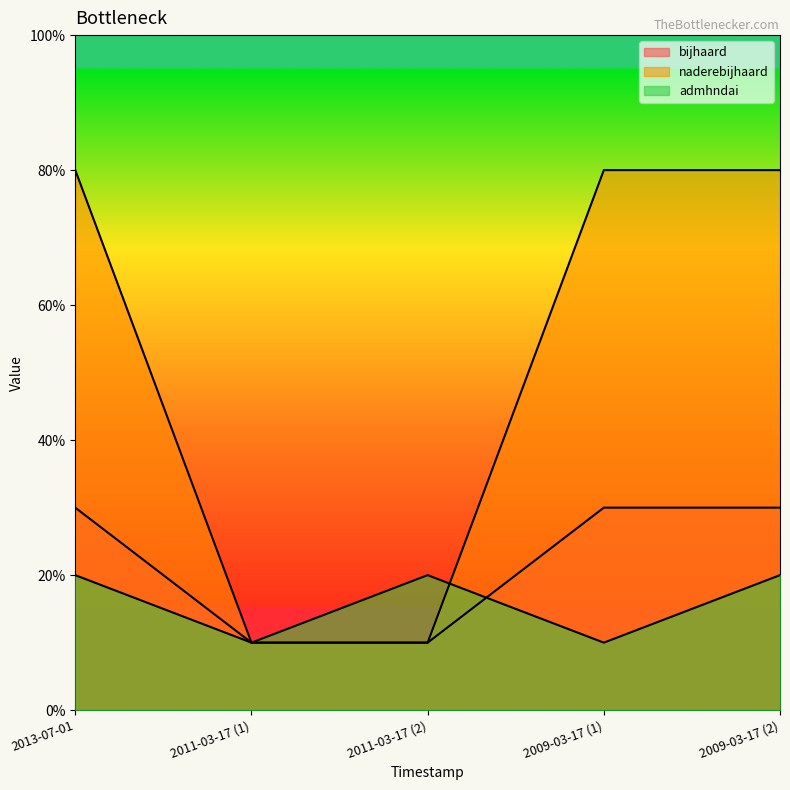

True or false: bijhaard has a value of 0 at 2011-03-17 (2).

False